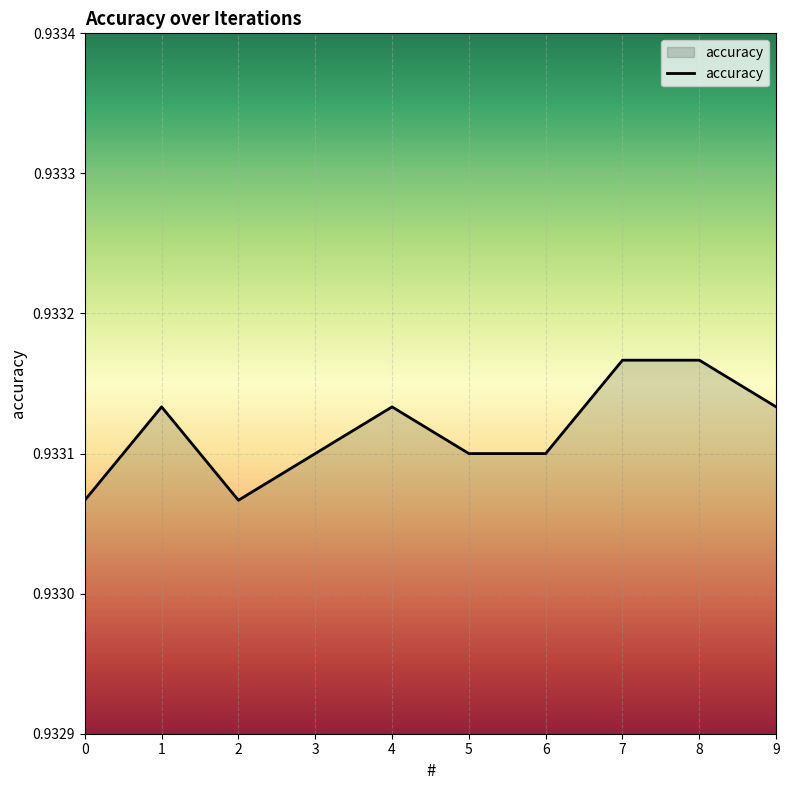

The chart shows a value of 0.5 at 7. True or false?

False